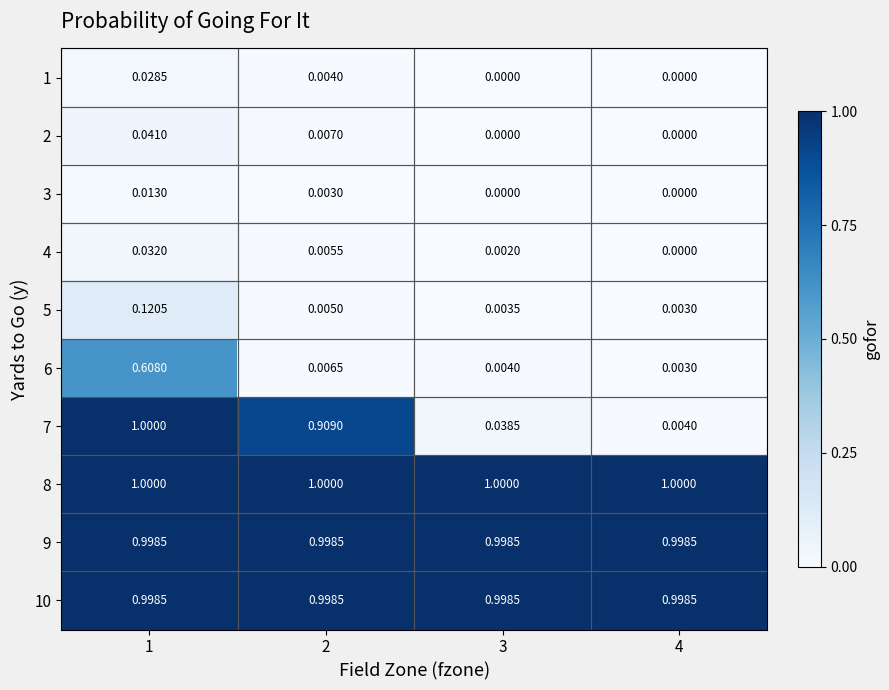

How many distinct data groups are displayed?

10